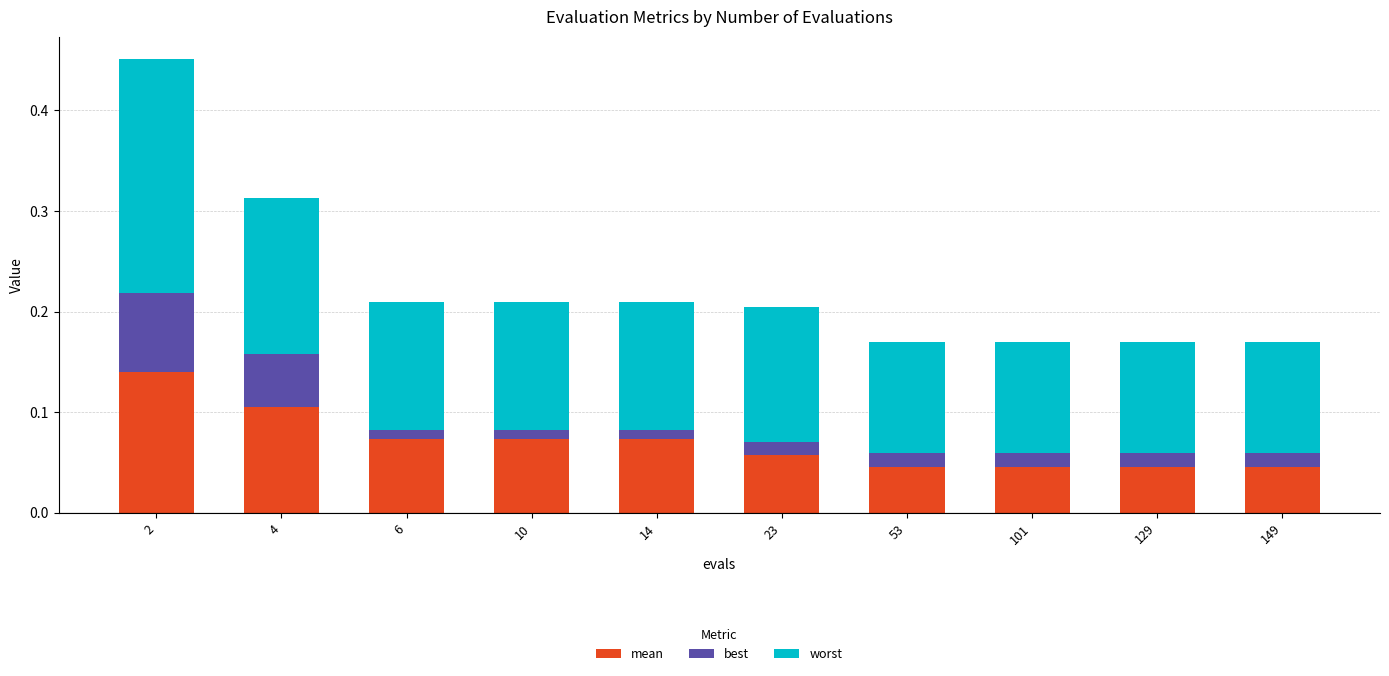

List the series in order of their overall mean, highest first.

worst, mean, best